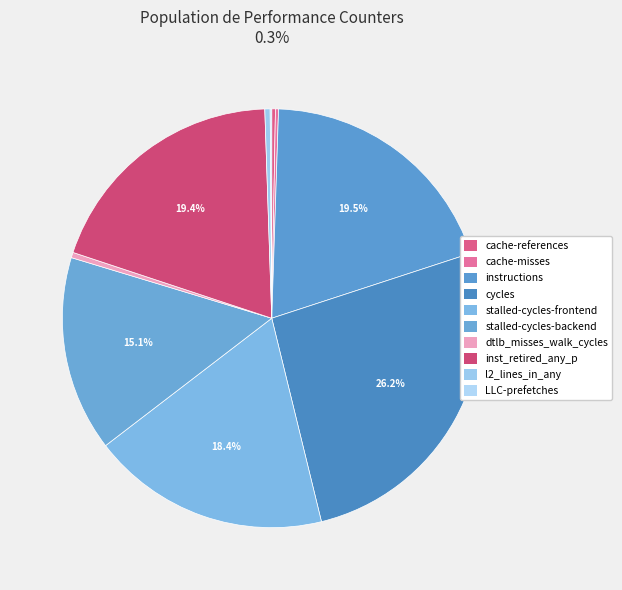

To the nearest percent, what is the difference between the largest and smallest slice percentages?

26%